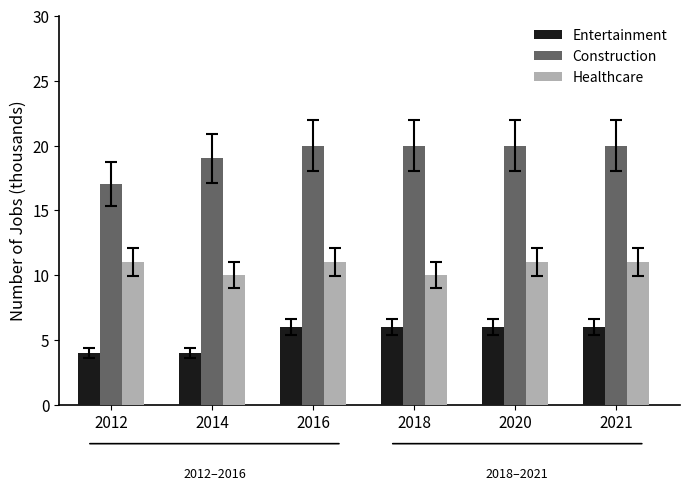

What are all the series names shown in the legend?

Entertainment, Construction, Healthcare